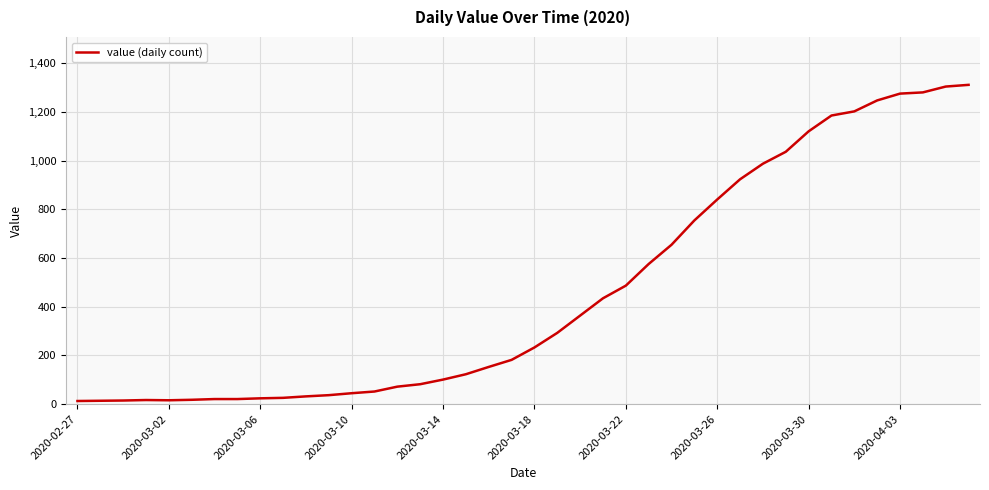

What is the maximum value shown in the chart?

1312